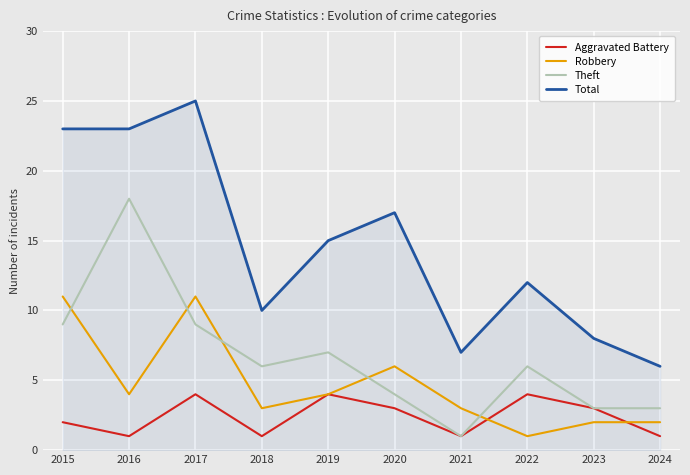

Rank the series by their maximum value, from lowest to highest.

Aggravated Battery, Robbery, Theft, Total